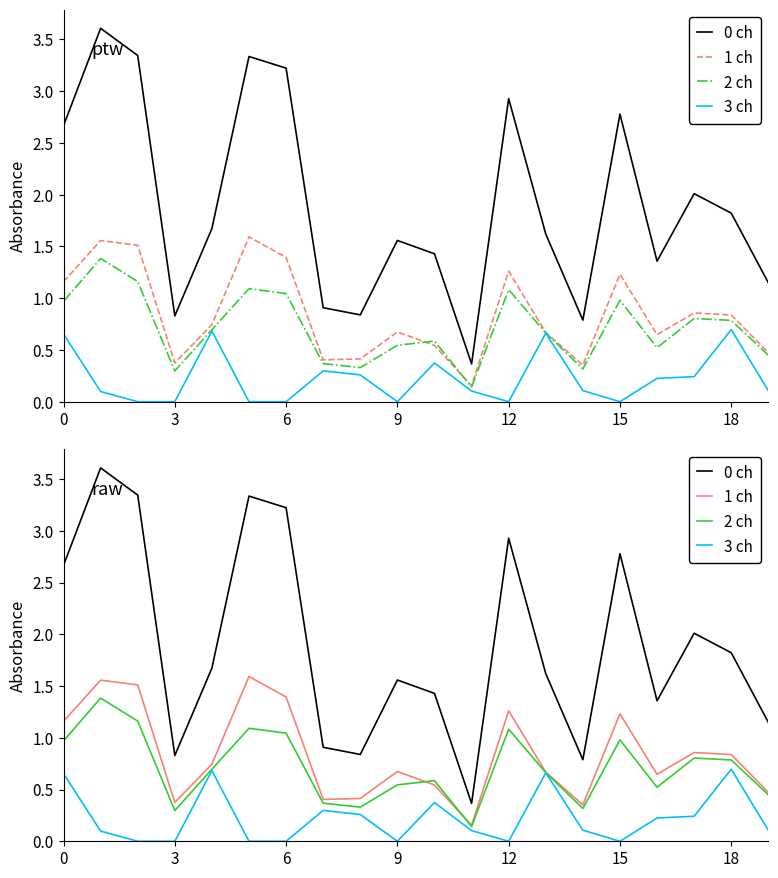

What is the label of the 10th point from the right?

10